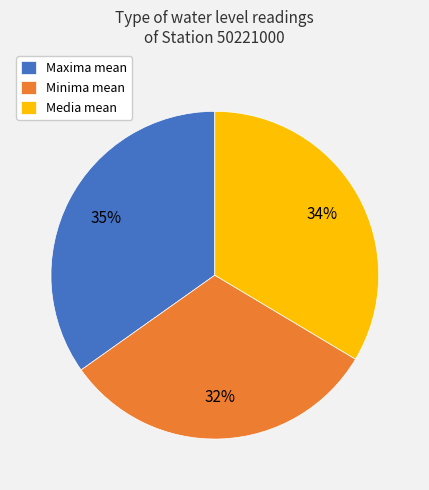

Rank the categories by value from lowest to highest.

Minima mean, Media mean, Maxima mean